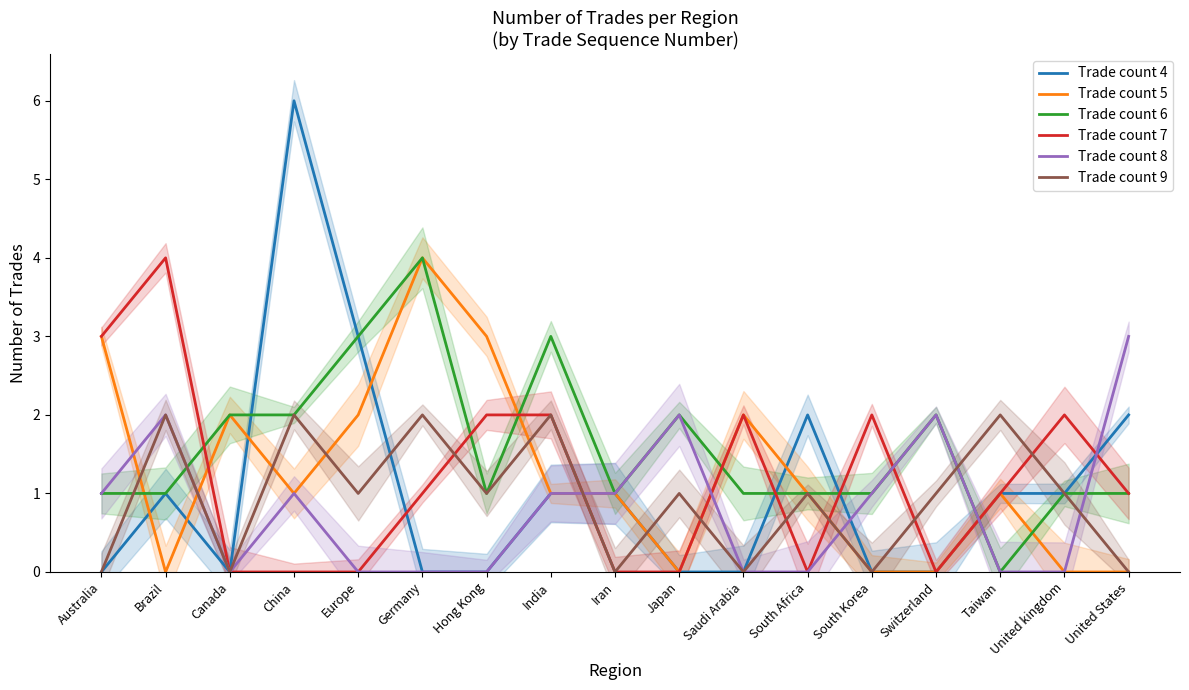

The Trade count 9 series shows 2 at Germany. True or false?

True